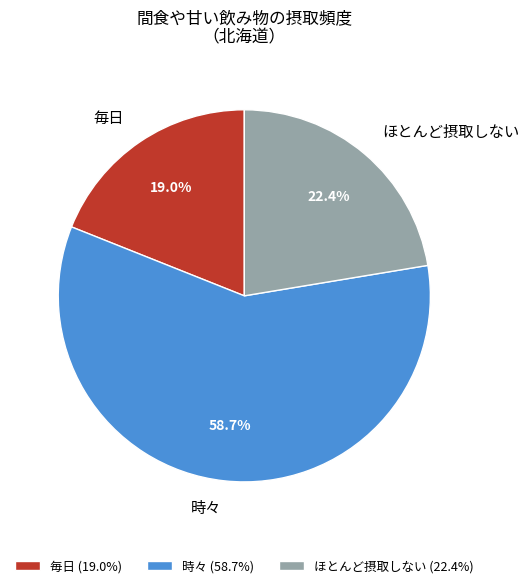

Do 時々 and 毎日 together represent more than half of the pie?

Yes